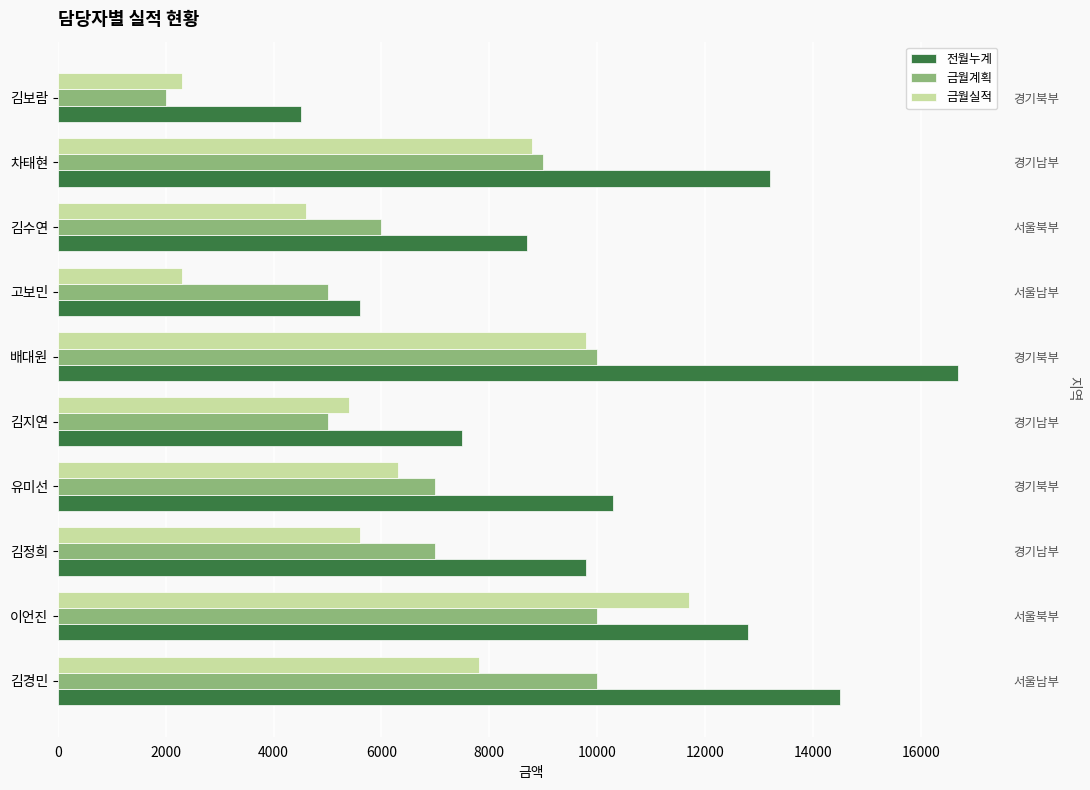

How many bars are there in total?

30